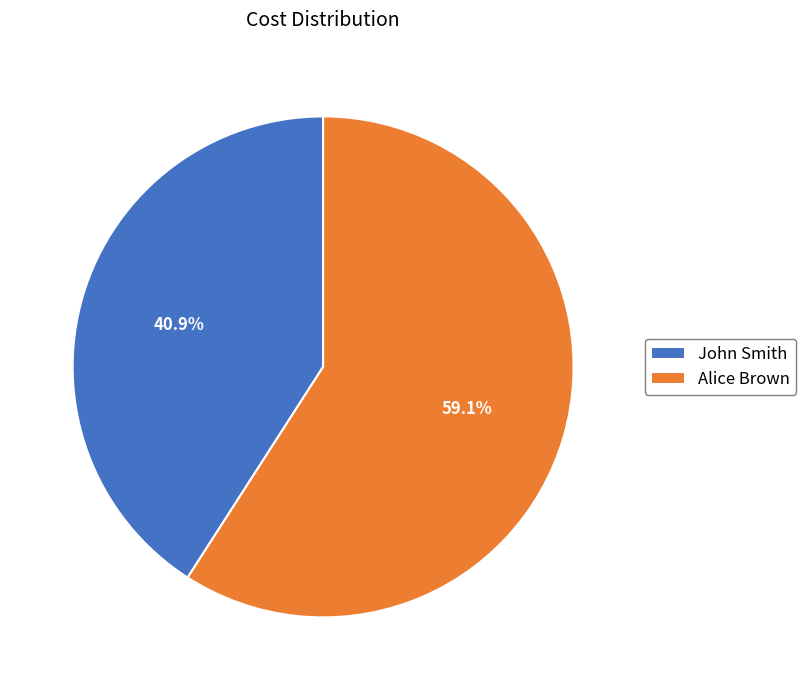

Which category has the smallest portion of the pie?

John Smith